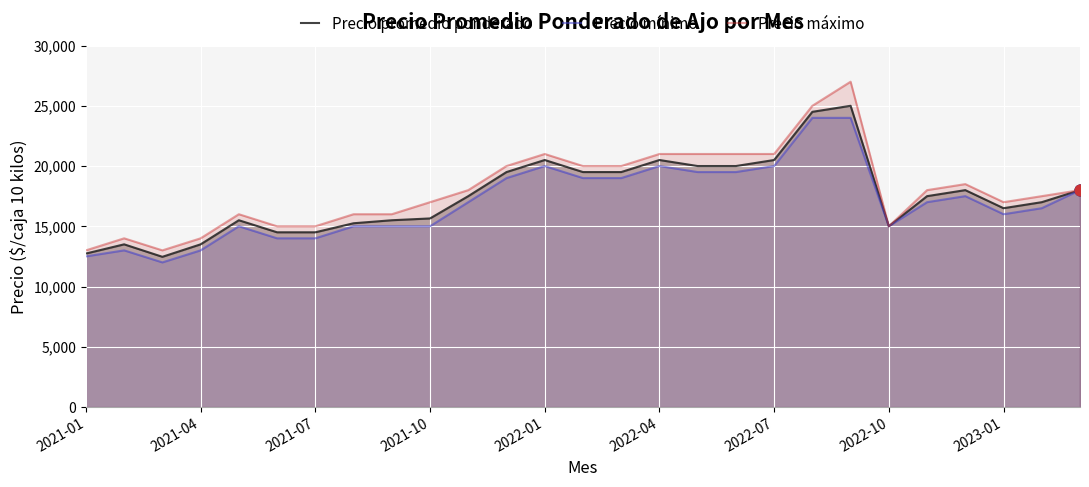

Which series has the largest Y range (max minus min)?

Precio máximo